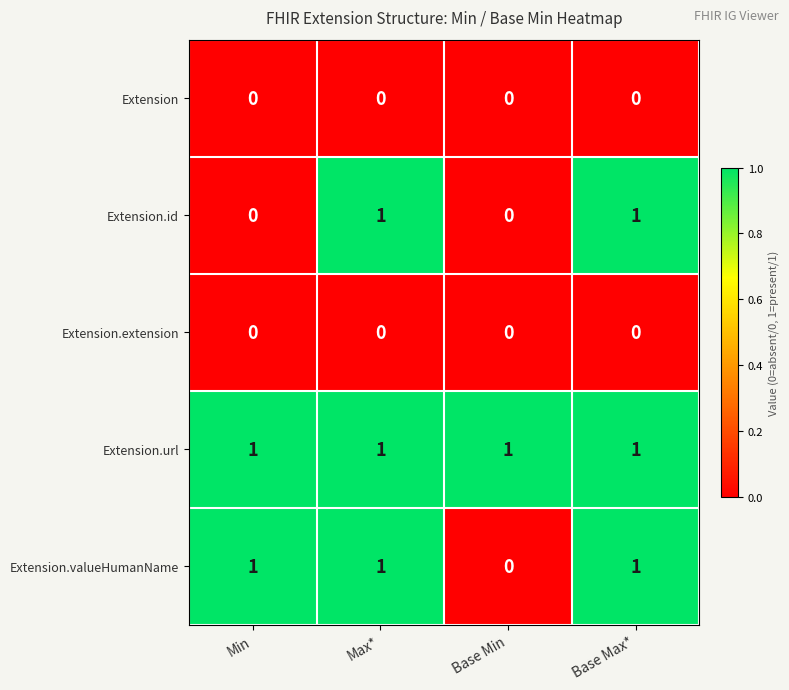

Which series has the largest total across all categories?

Extension.url